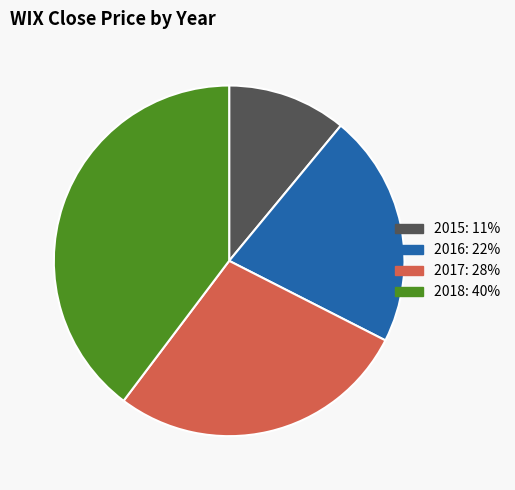

Is there any slice that represents more than half of the pie?

No